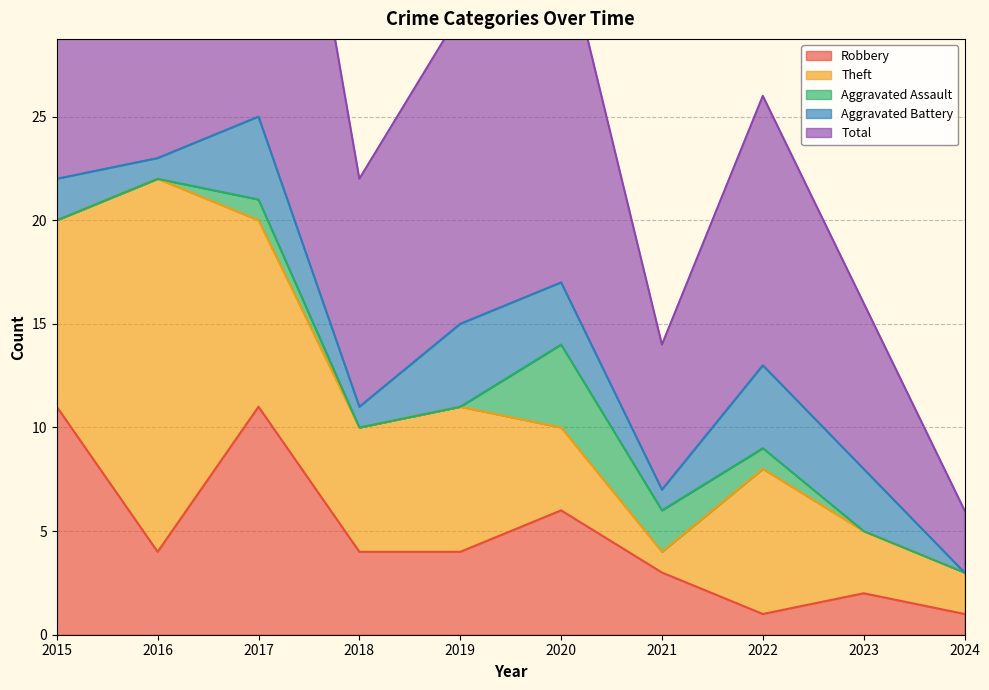

Which has a higher value, 2016 or 2021?

2016